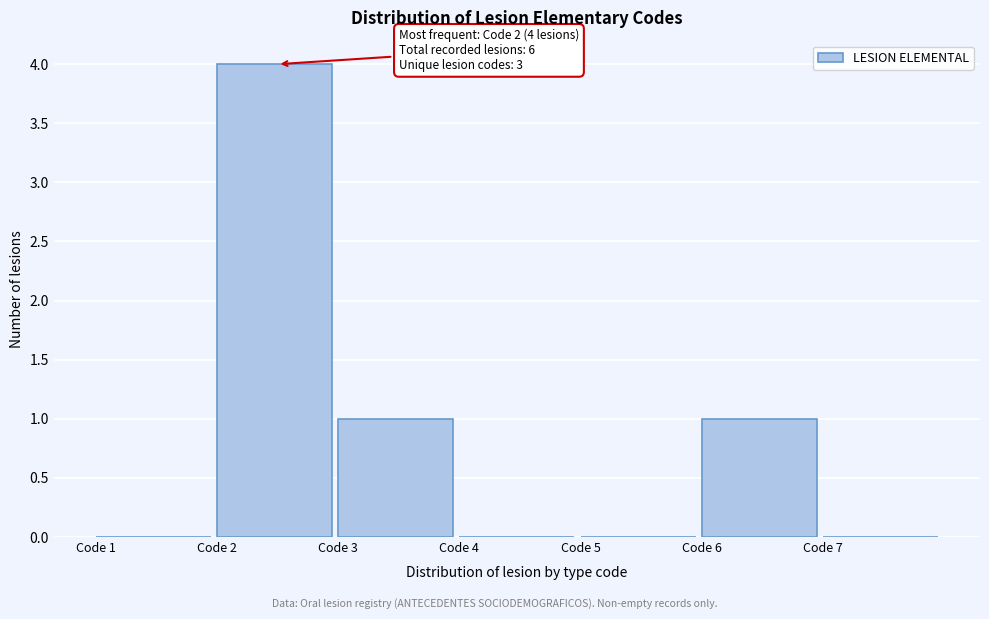

Which range on the x-axis has the tallest bar?

2 to 3